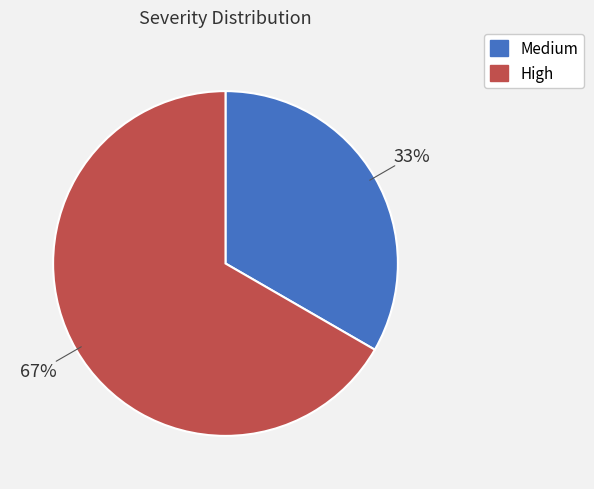

What is the largest slice in the pie chart?

High